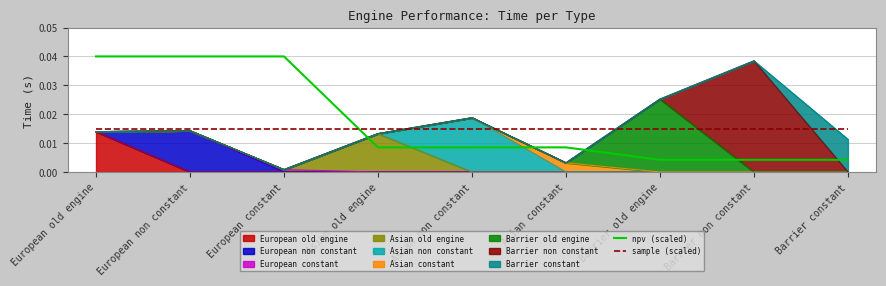

Is it true that sample (scaled) equals 0.0 at Asian old engine?

True